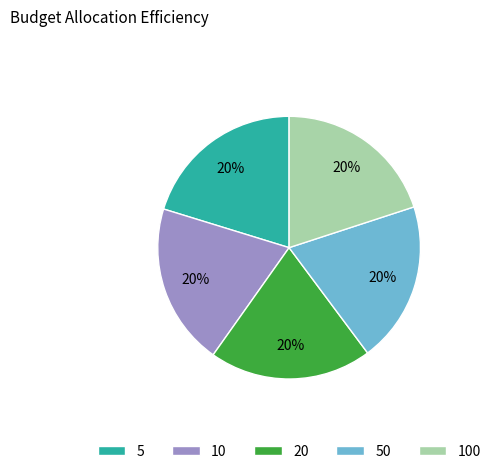

Is there any slice that represents more than half of the pie?

No